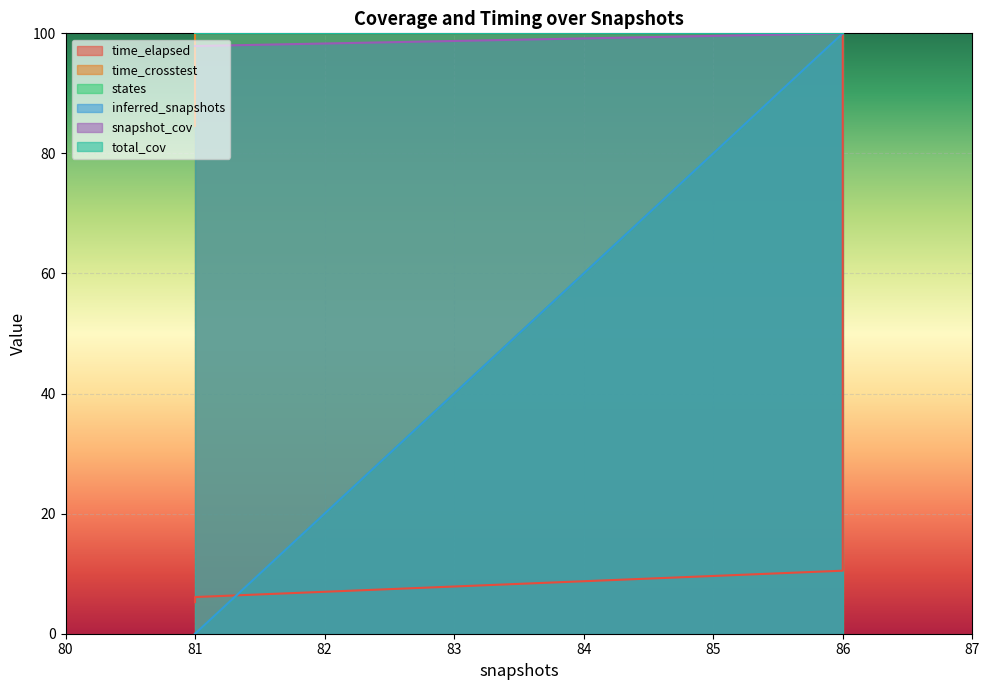

After their last crossing, which series has the higher values: states or time_elapsed?

states